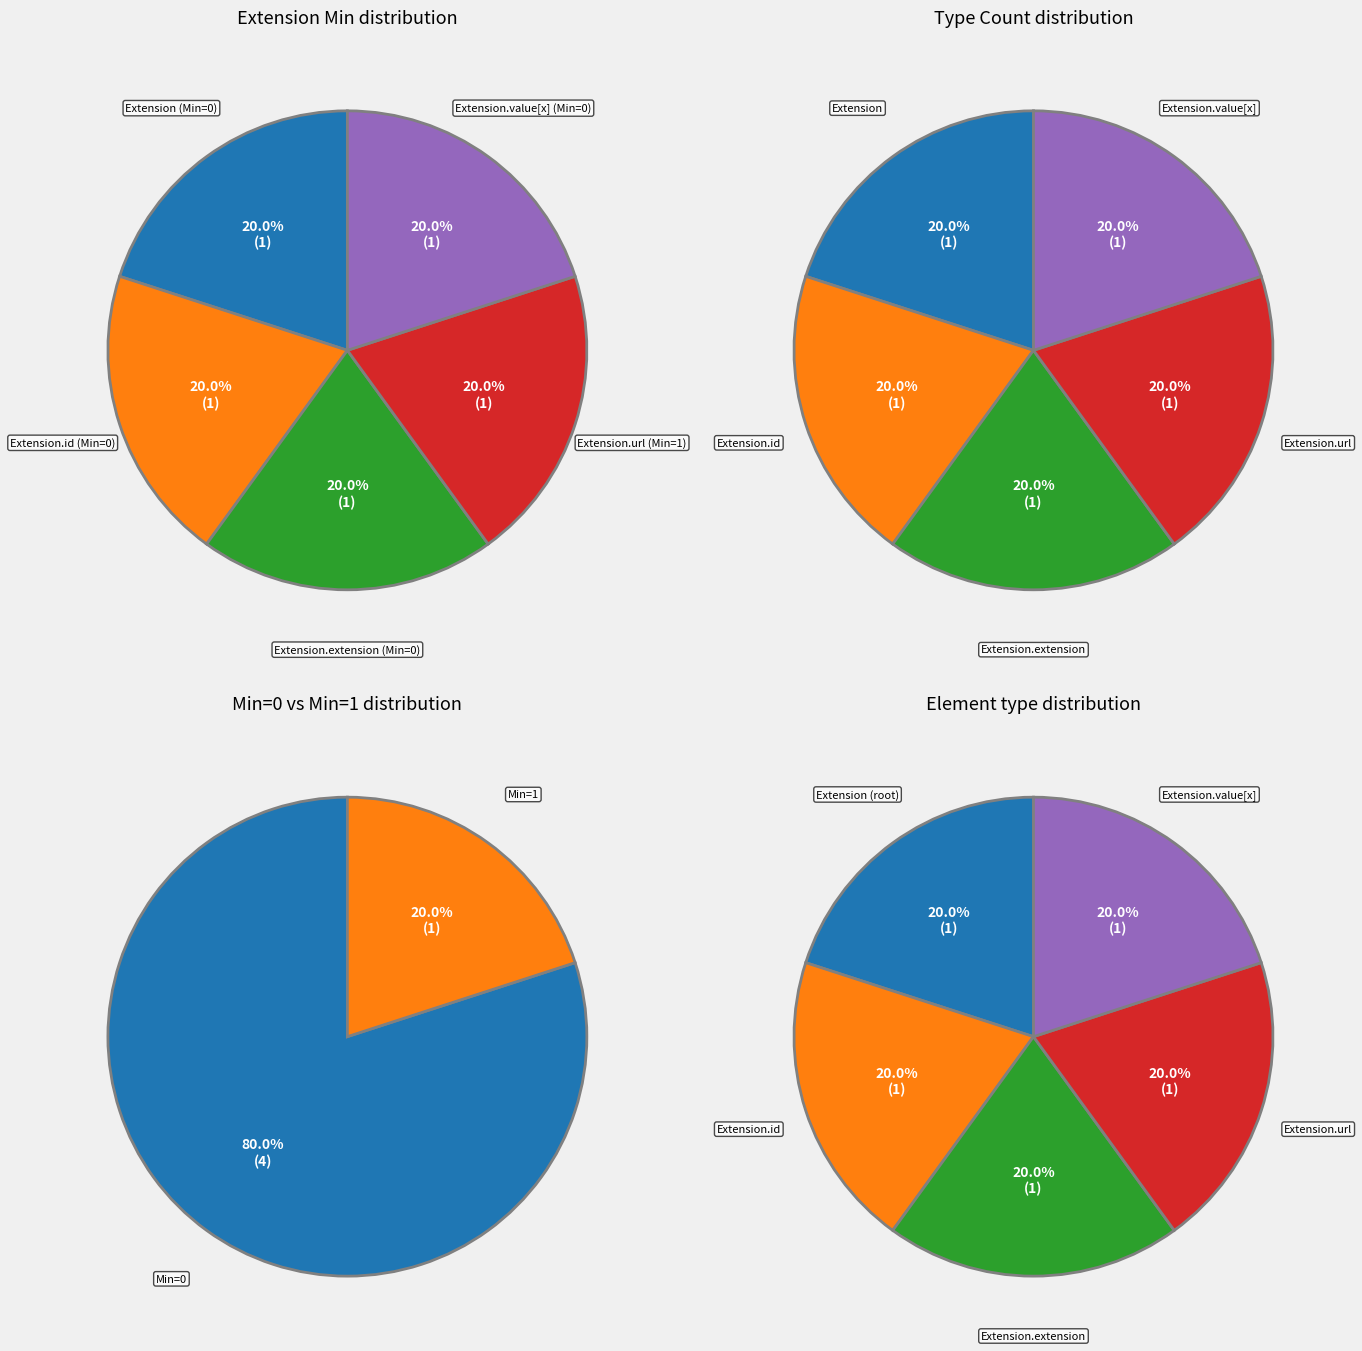

Does any single category account for the majority?

Yes